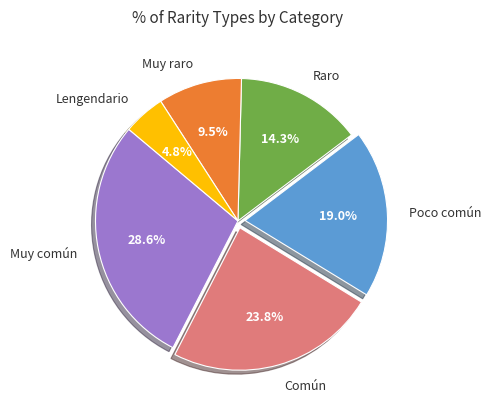

Rank the categories by value from highest to lowest.

Muy común, Común, Poco común, Raro, Muy raro, Lengendario